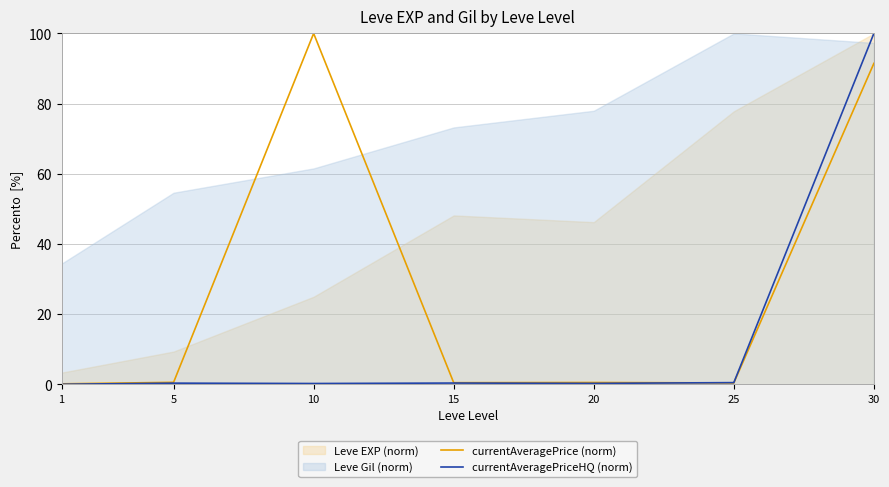

True or false: currentAveragePrice (norm) has a value of 152.3 at 10.

False